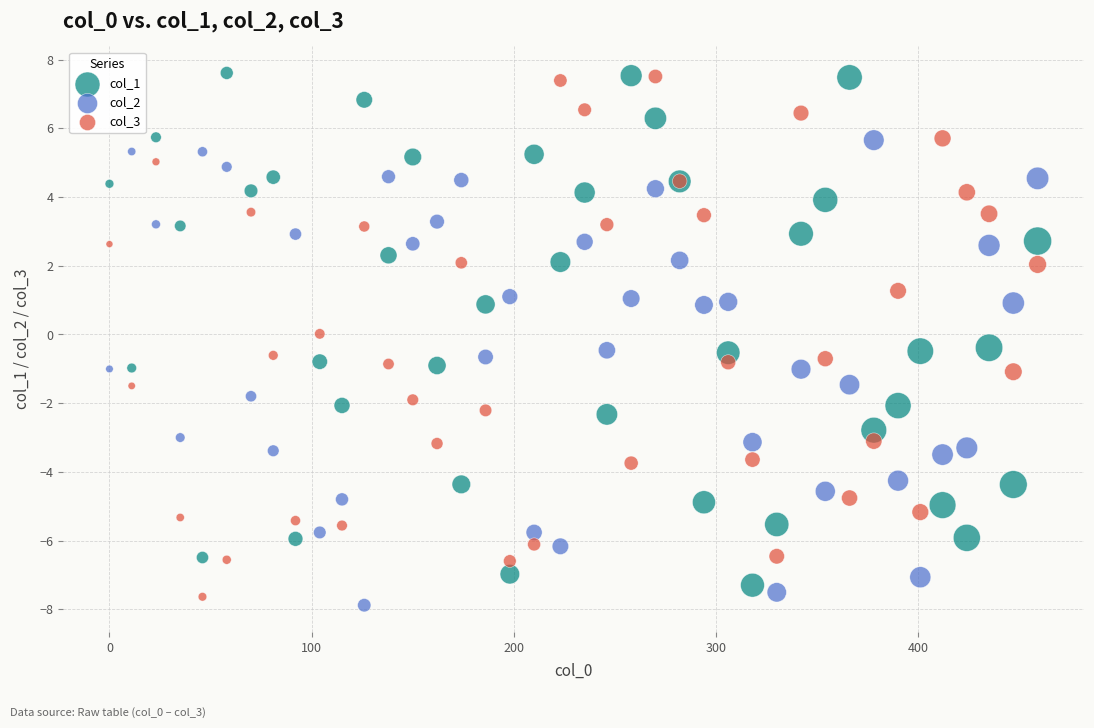

What is the X range (max minus min) for the scatter plot?

459.0